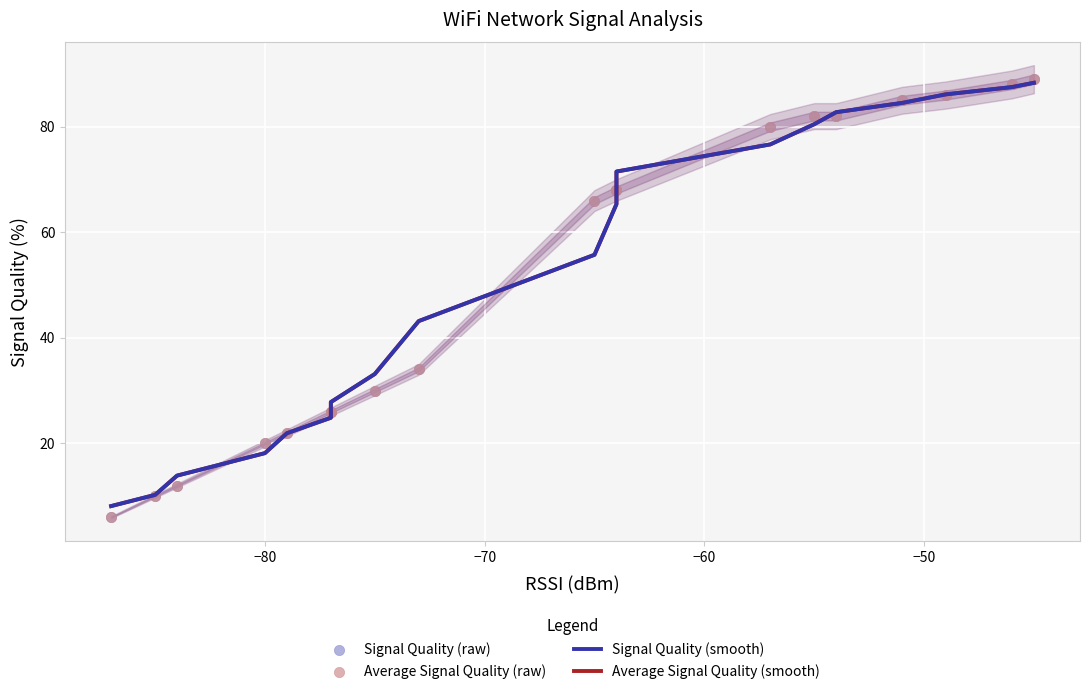

At how many categories does at least one series exceed 21?

19